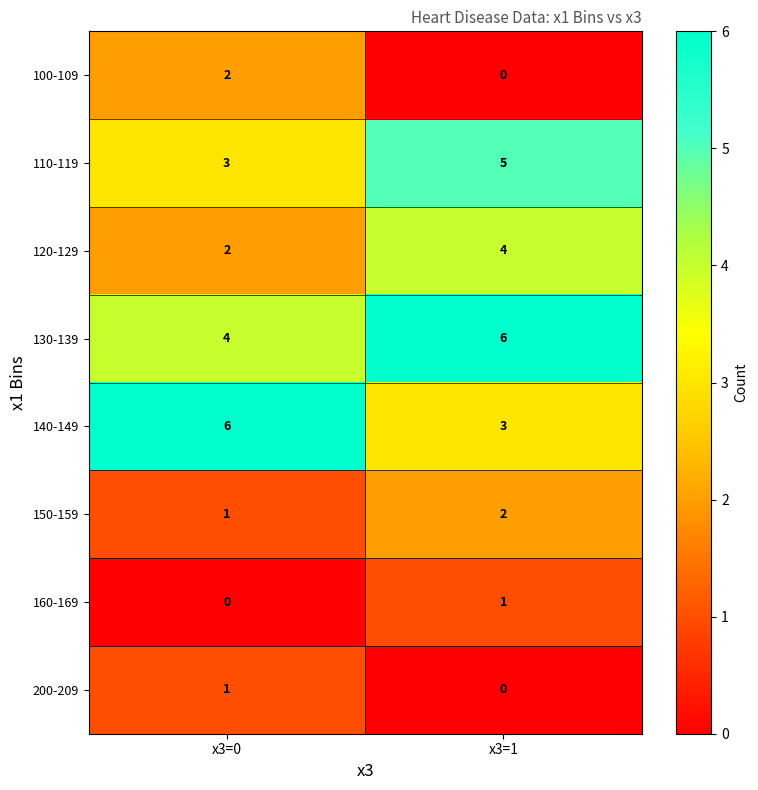

How many categories are shown in the chart?

2